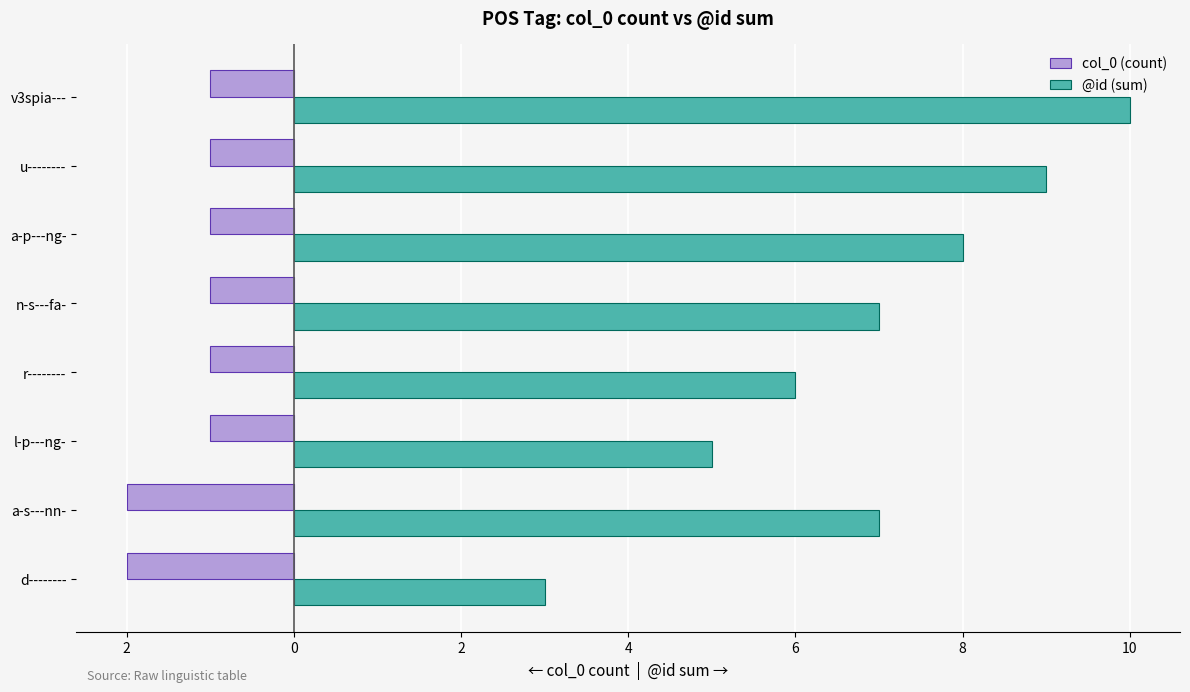

What are all the series names shown in the legend?

col_0 (count), @id (sum)